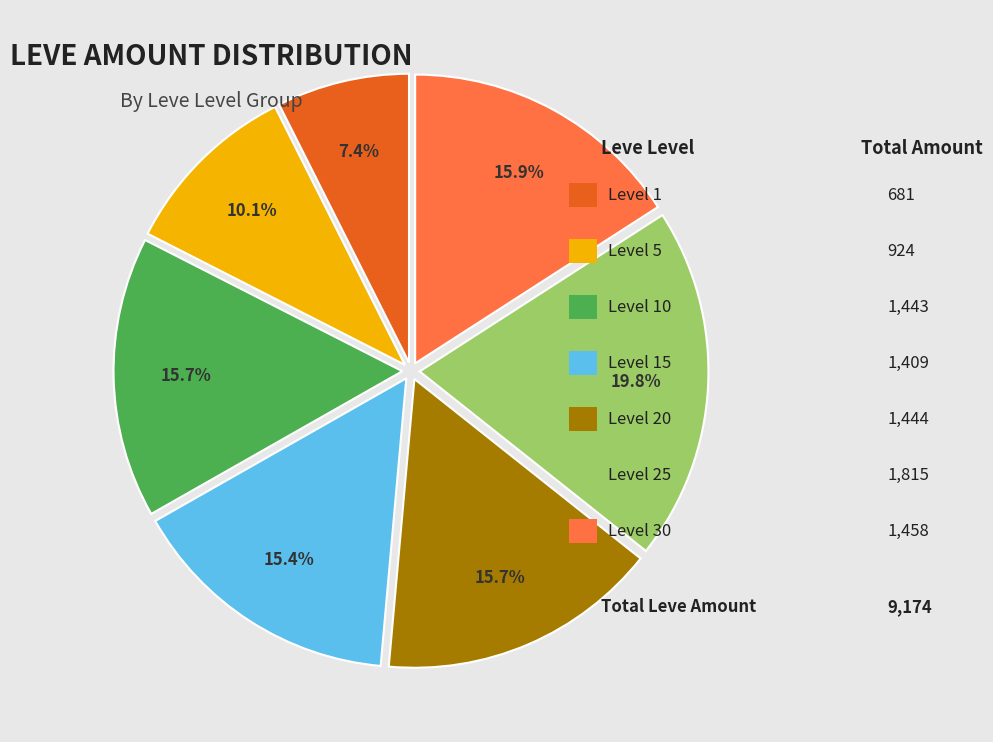

Is there any slice that represents more than half of the pie?

No